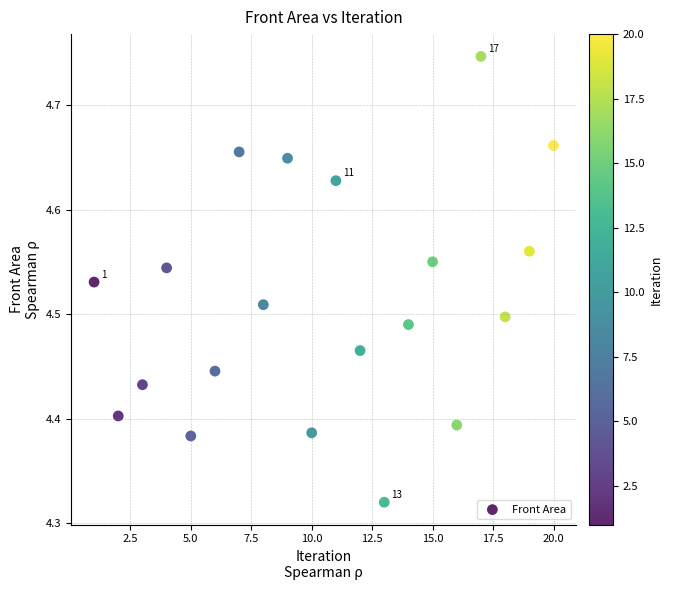

What is the range of X values (max minus min)?

19.0